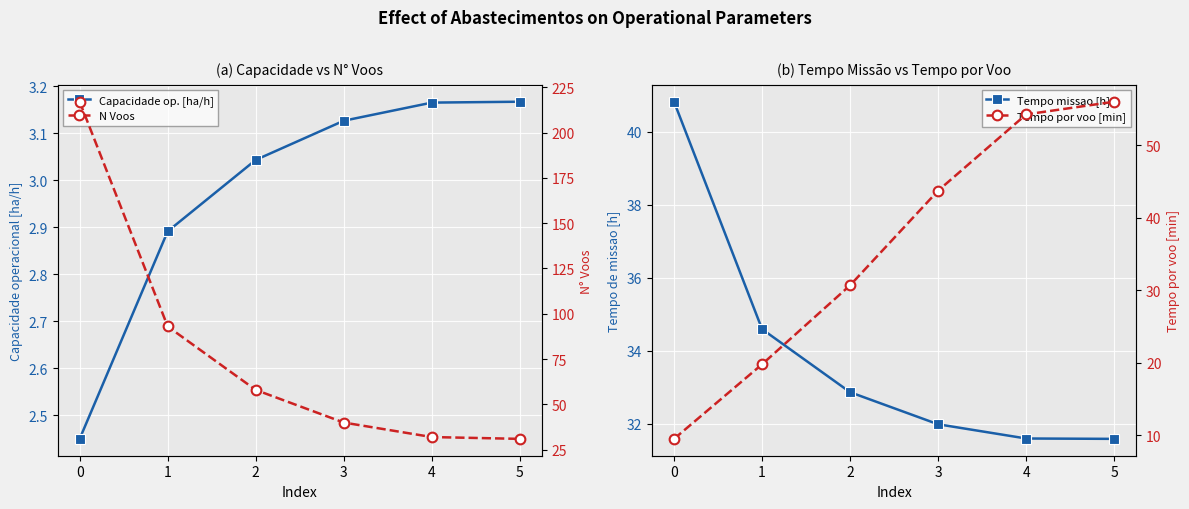

How many lines are shown in the chart?

4